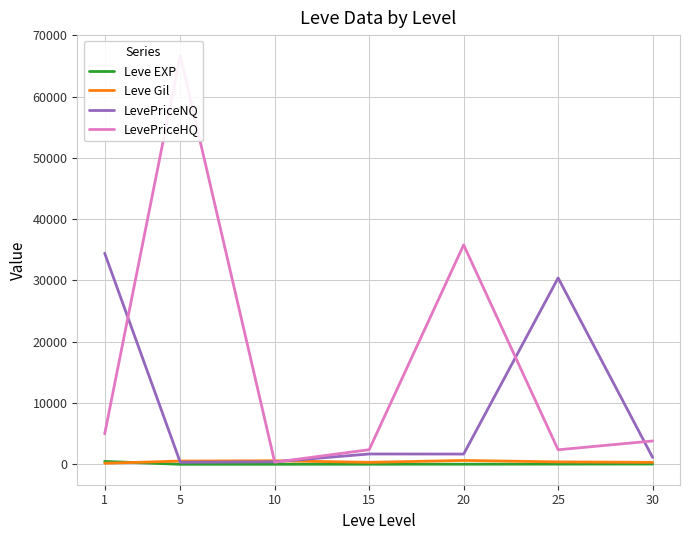

What is the value of the LevePriceHQ point at the 1st from the left?

4967.8